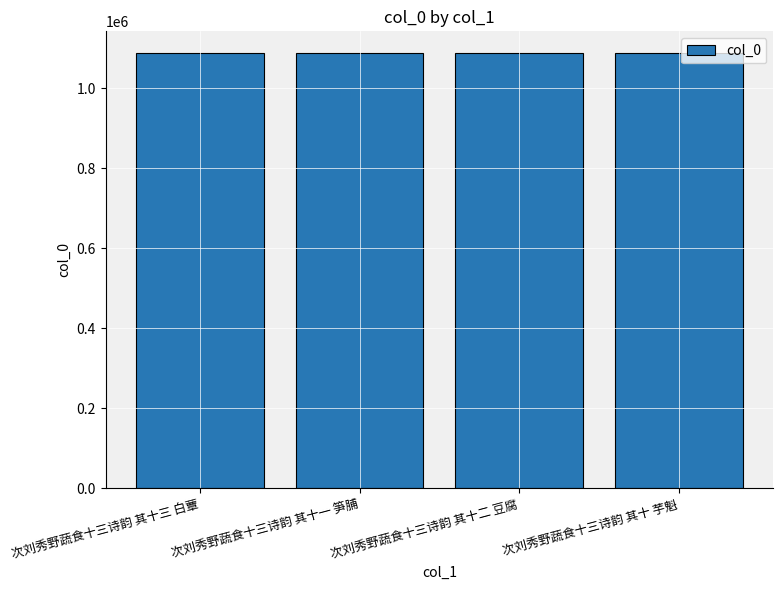

What is the difference between the maximum and minimum values?

3